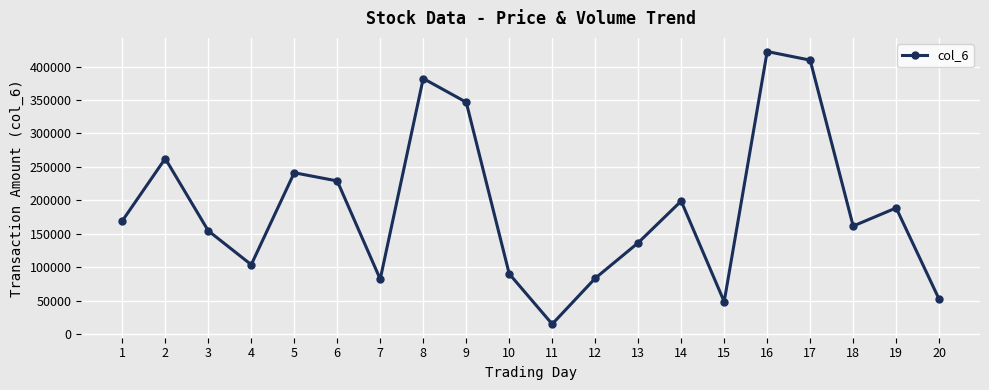

How many points are higher than both their immediate neighbors (excluding endpoints)?

6